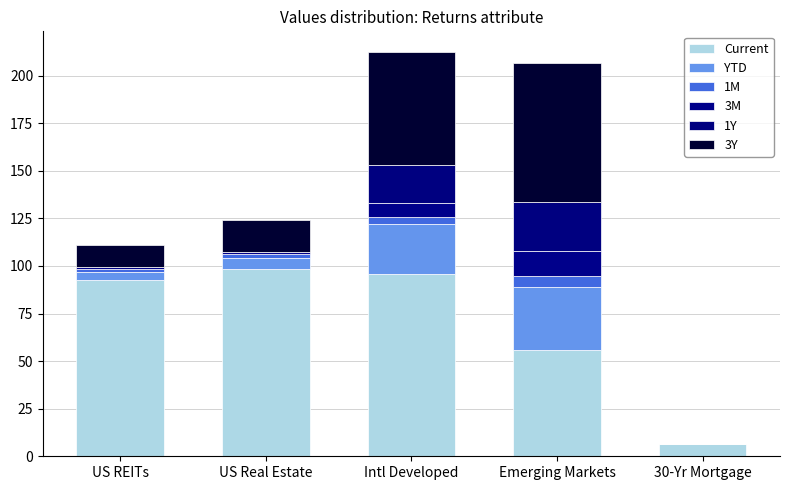

What is the difference between the second highest and minimum values in the 3M series?

7.4